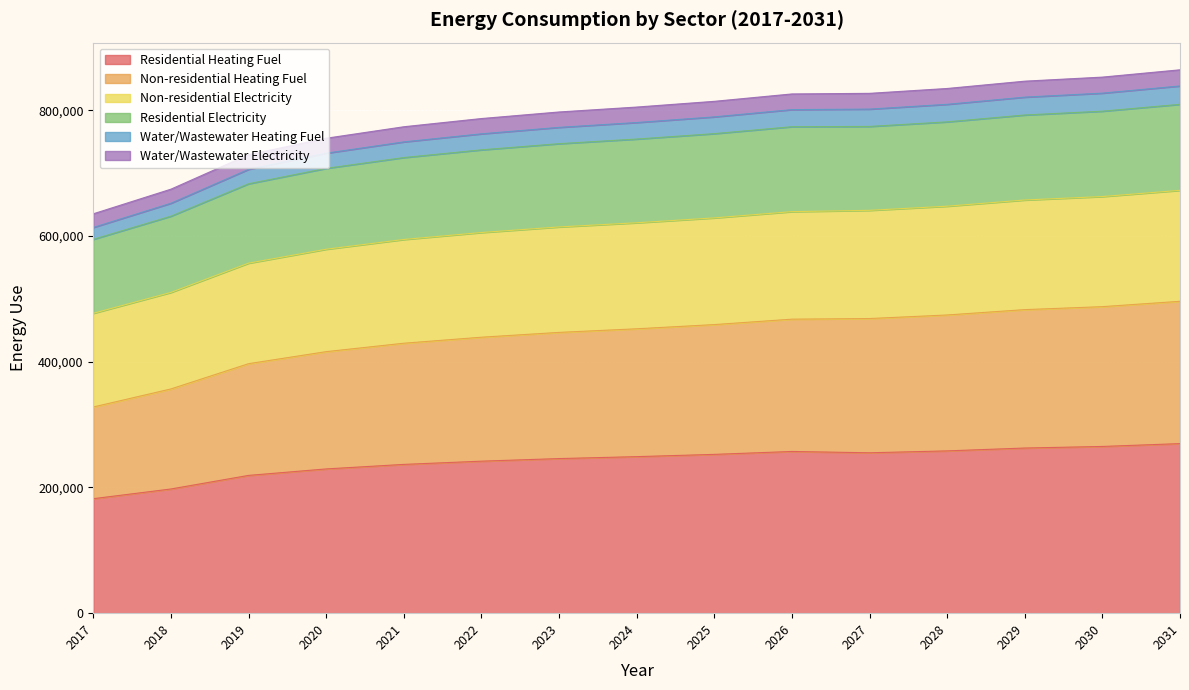

What is the difference between the Residential Heating Fuel values at 2023 and 2019?

26760.8